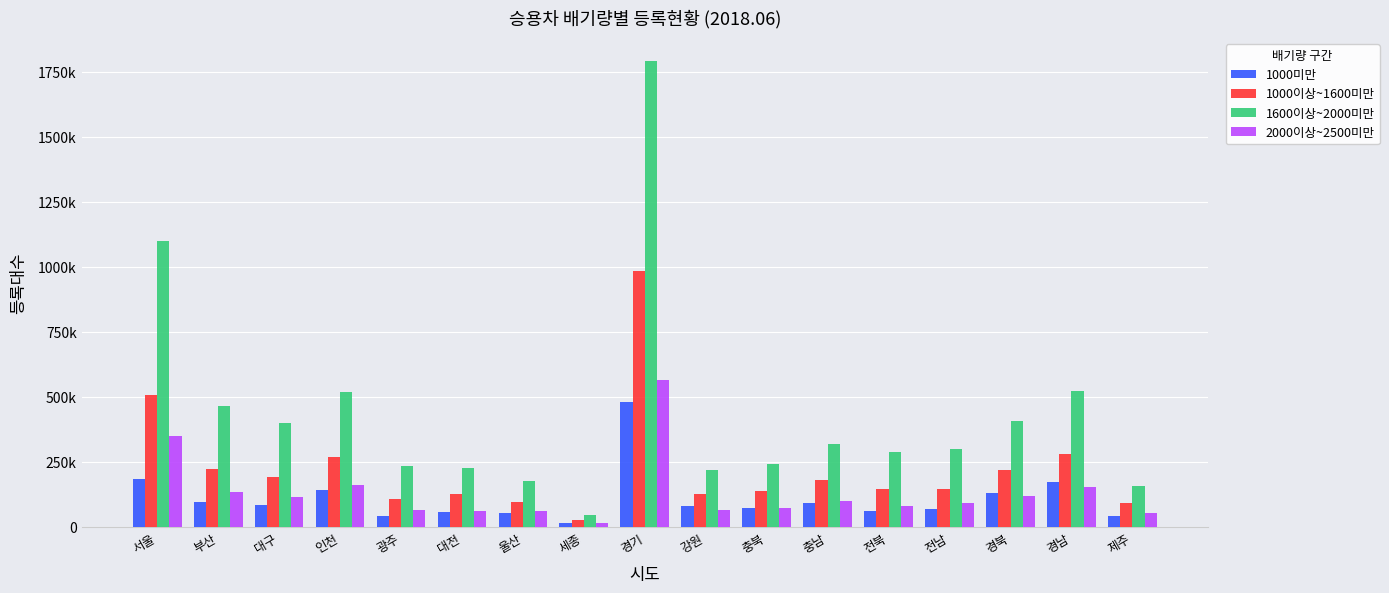

What is the minimum value for 1600이상~2000미만?

48340